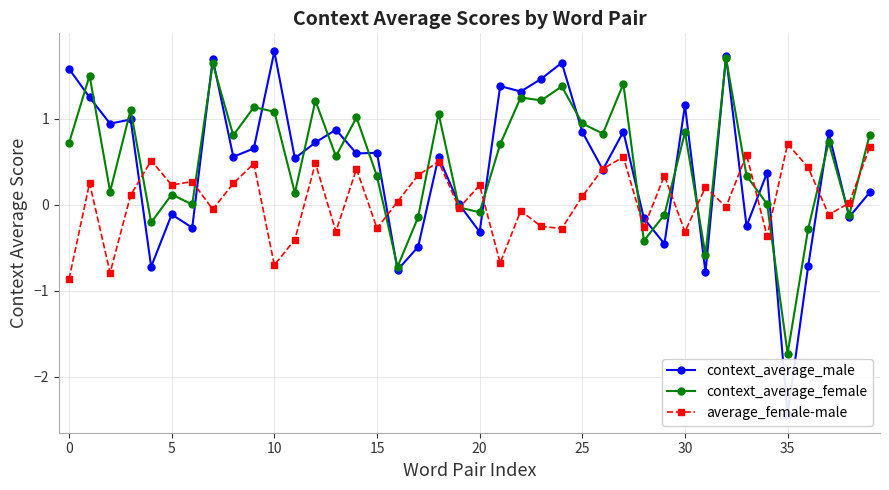

What is the sum of all context_average_female values?

20.4